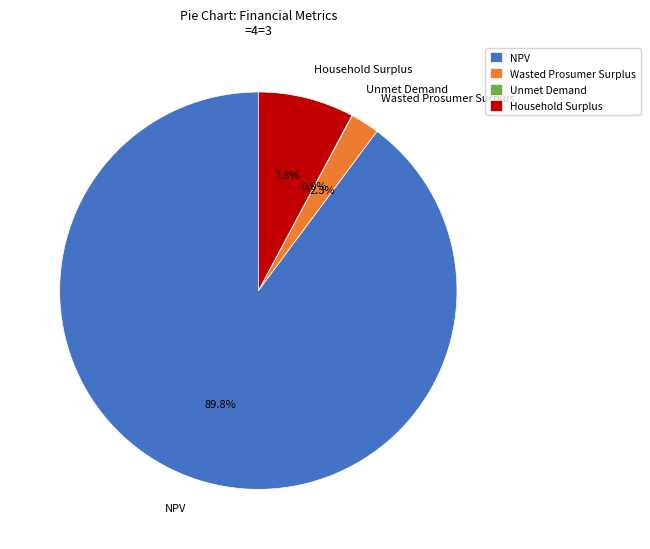

Which slice is the largest?

NPV